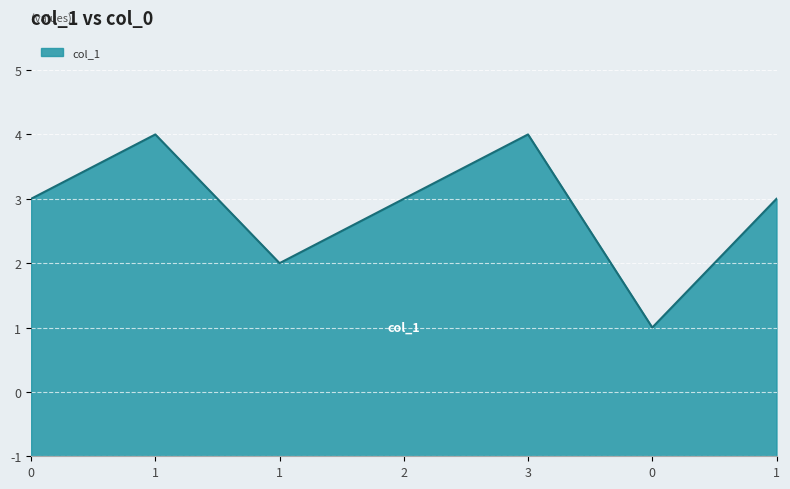

Does the chart display data point markers on the line(s)?

No